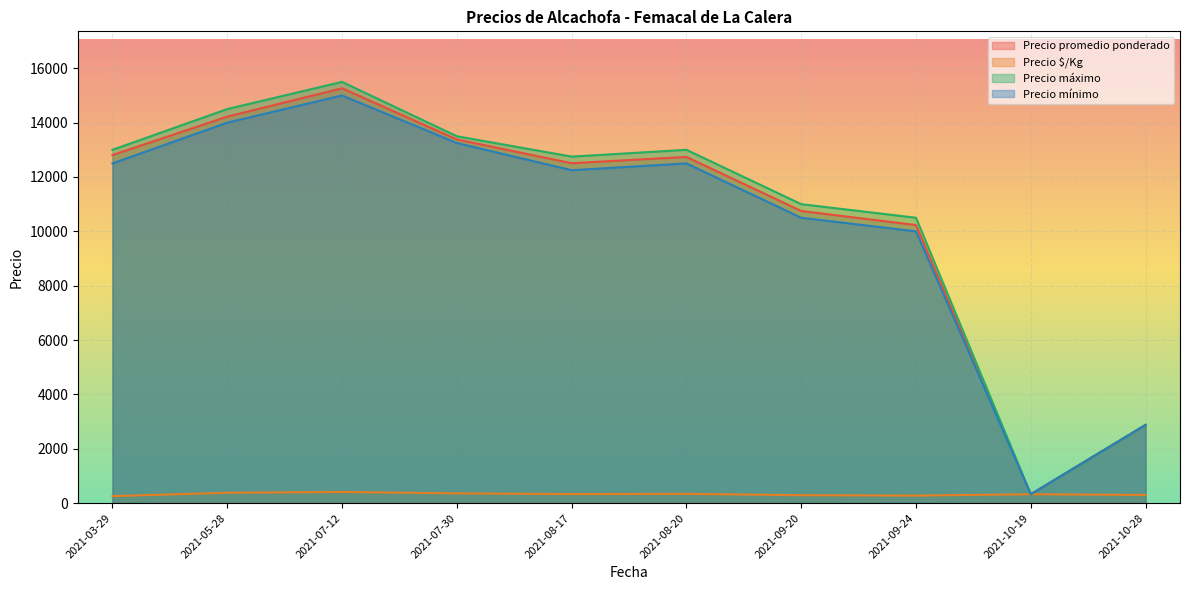

Is it true that Precio $/Kg equals 425 at 2021-08-20?

True